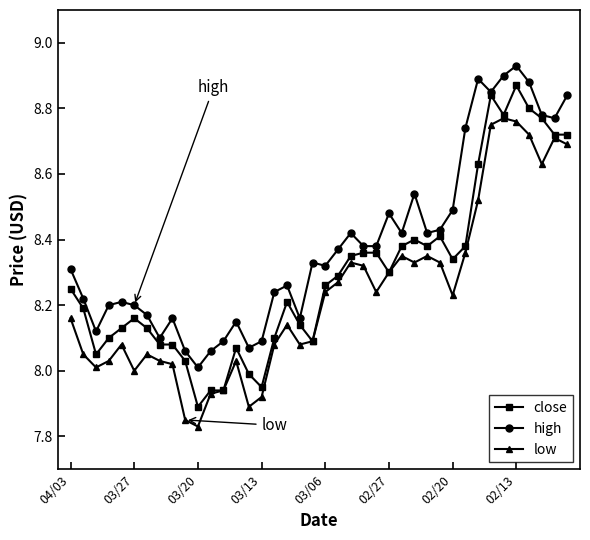

True or false: high has more than 1 points higher than both neighbors.

True